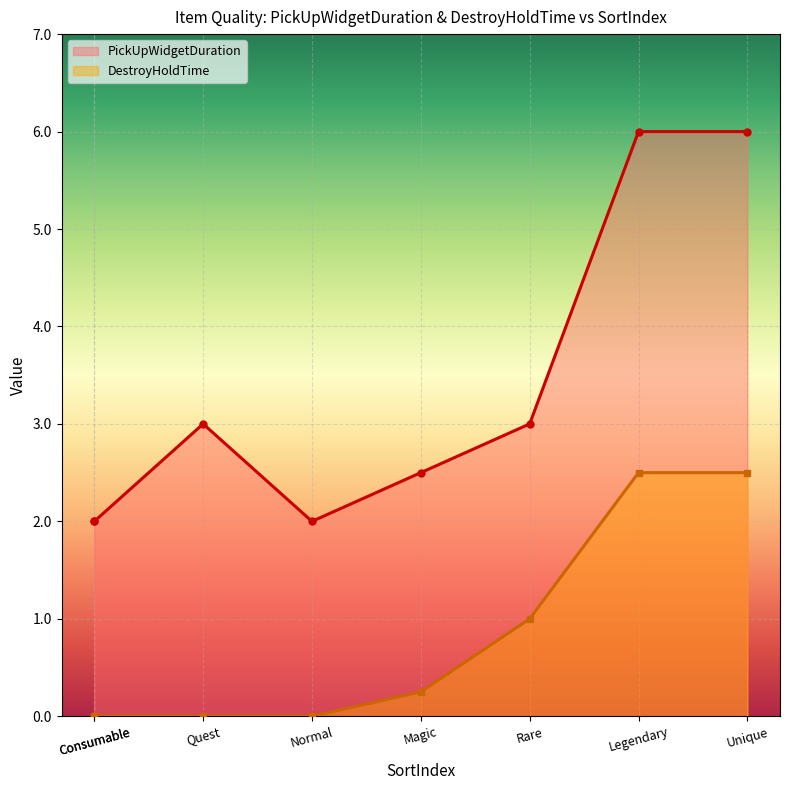

At how many categories does at least one series exceed 5?

2